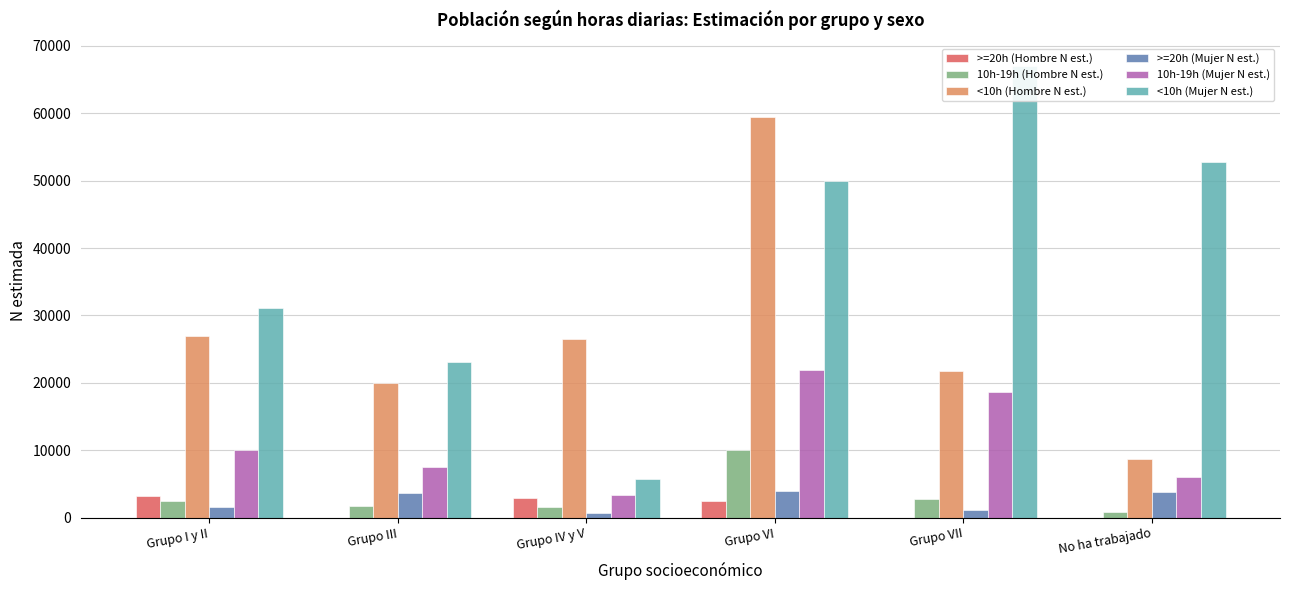

What is the difference between the maximum and minimum values in the <10h (Mujer N est.) series?

61375